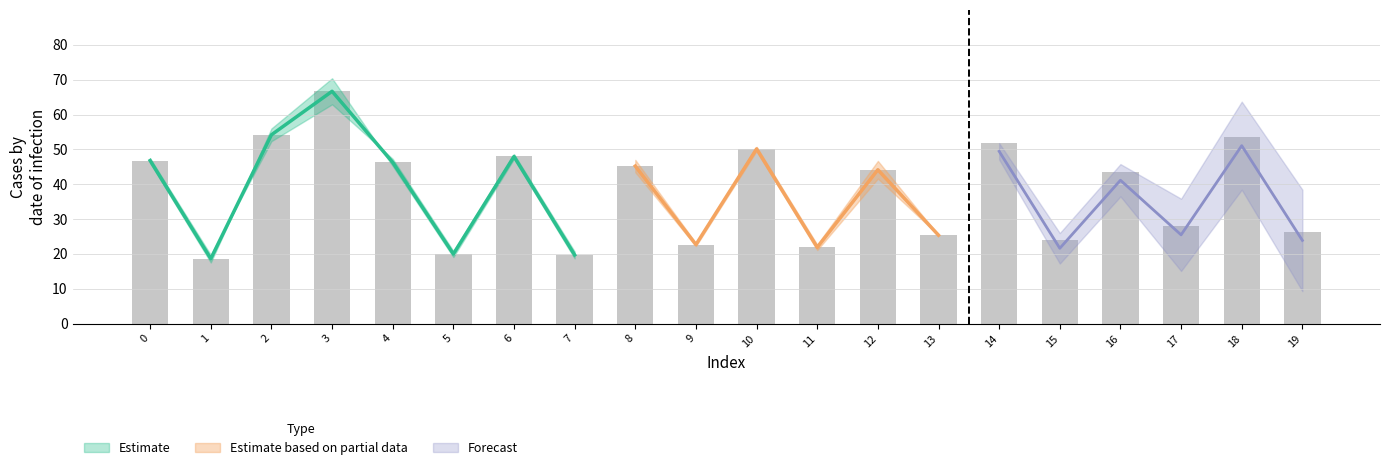

What is the difference between the values at 19 and 3?

40.3